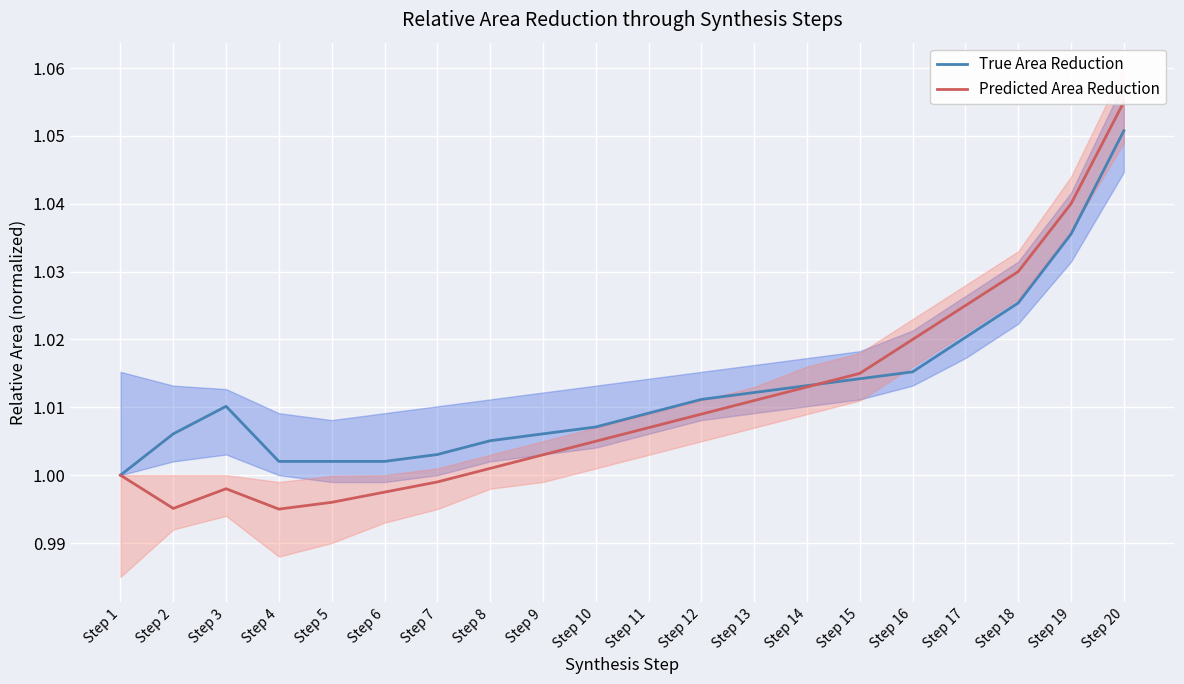

What is the maximum value for True Area Reduction?

1.1